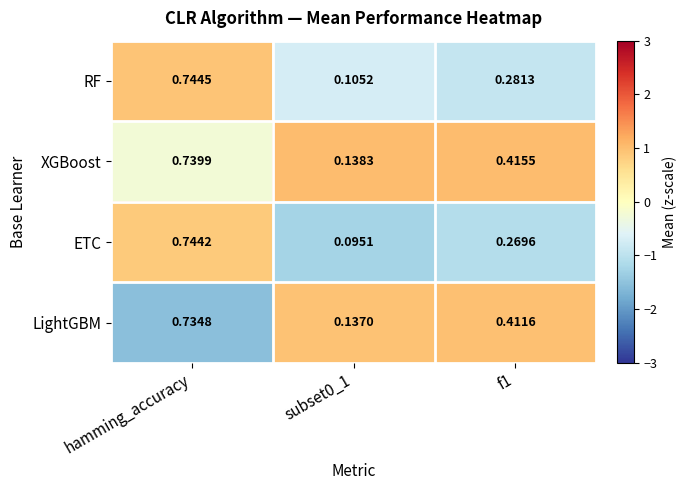

Which series changed the most between hamming_accuracy and subset0_1?

ETC